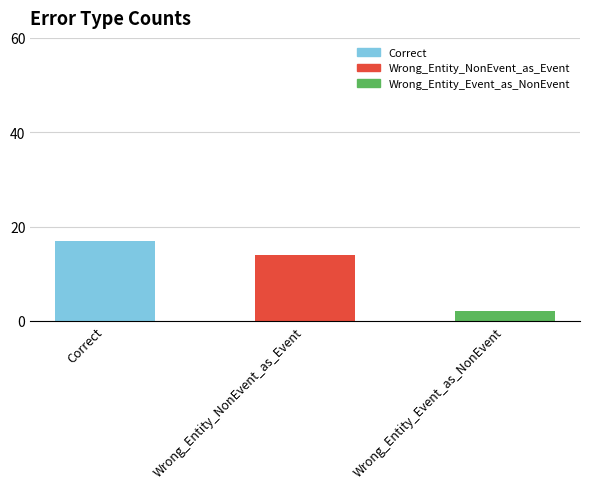

Rank the categories by value from highest to lowest.

Correct, Wrong_Entity_NonEvent_as_Event, Wrong_Entity_Event_as_NonEvent